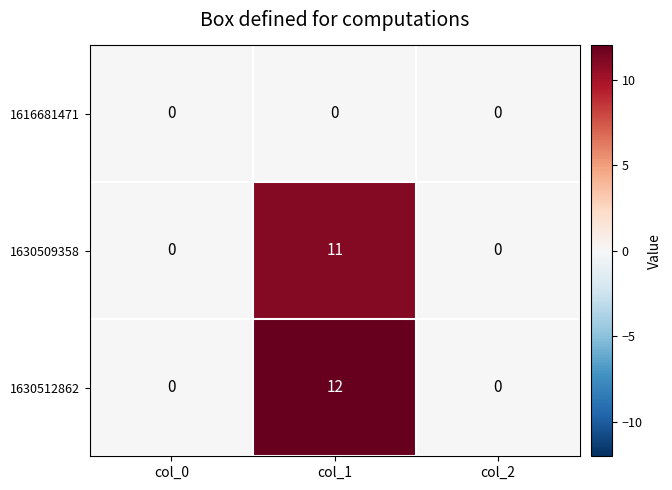

Rank the series by their maximum value, from lowest to highest.

1616681471, 1630509358, 1630512862